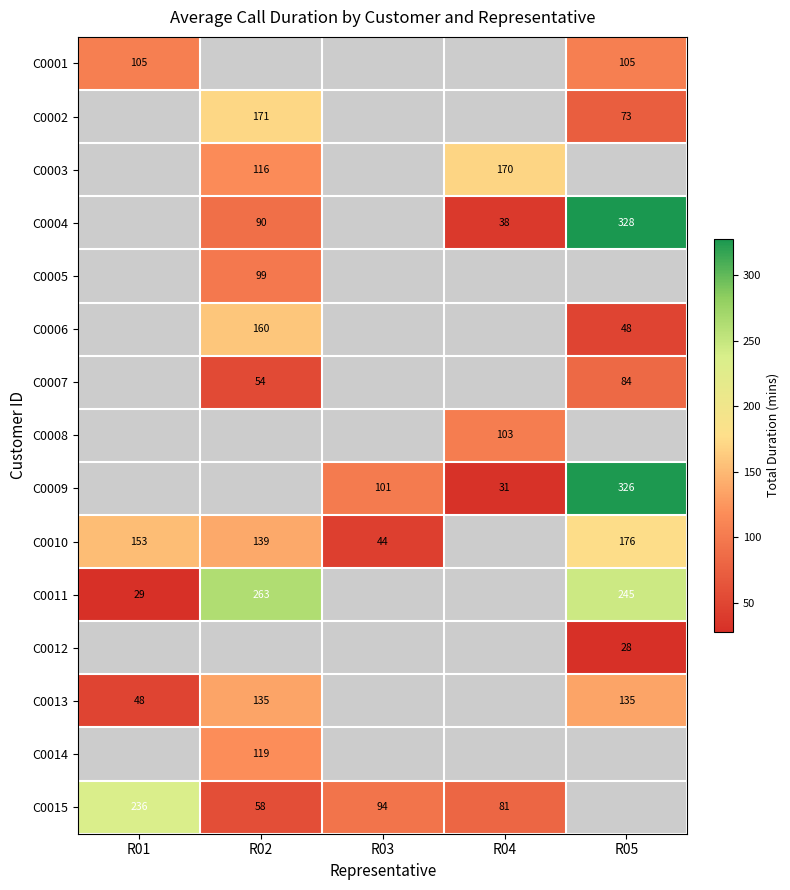

Is the value of C0012 at R05 greater than the value of C0008 at R04?

No